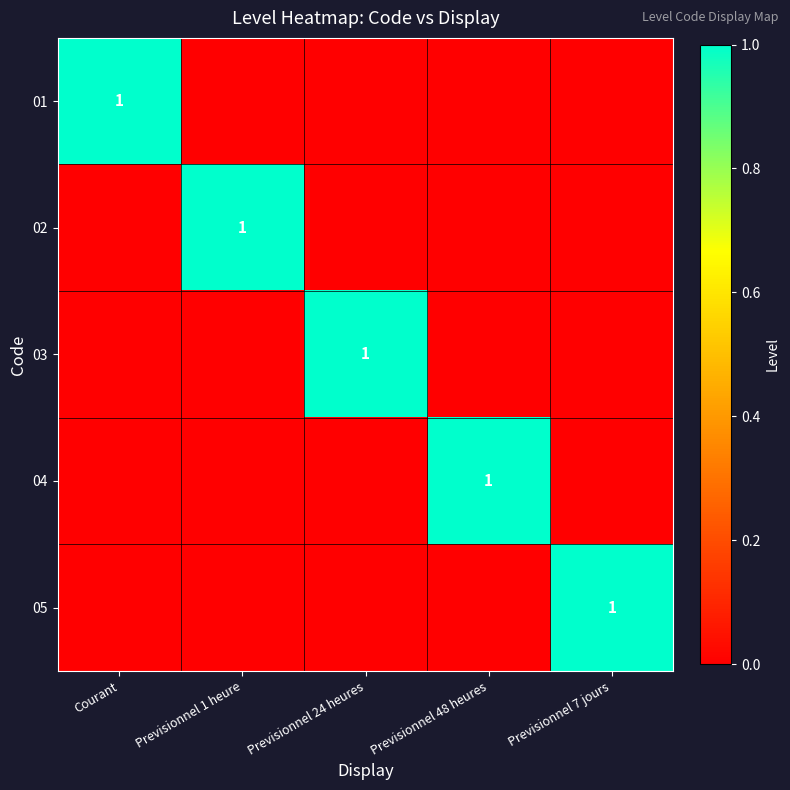

True or false: 04 has a value of 0 at Previsionnel 48 heures.

False